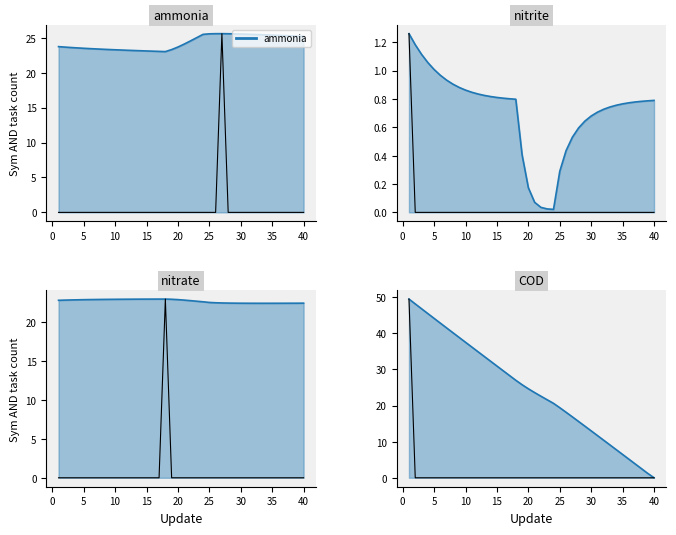

True or false: nitrate and nitrite cross at least once.

False